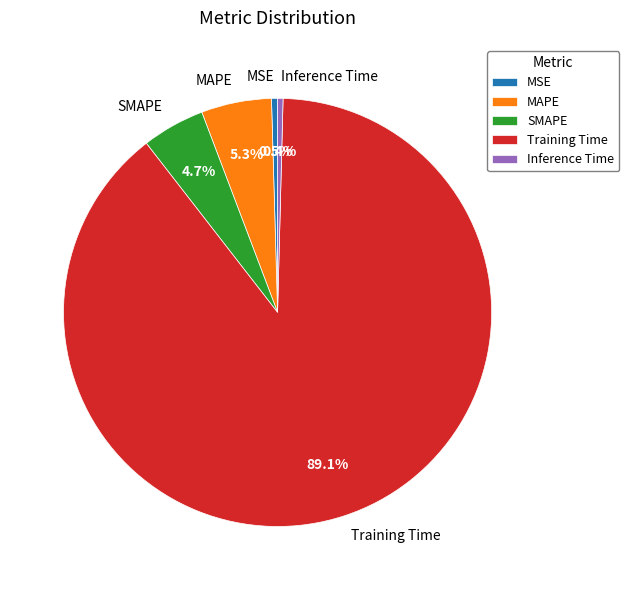

Which has a higher value, Inference Time or MAPE?

MAPE